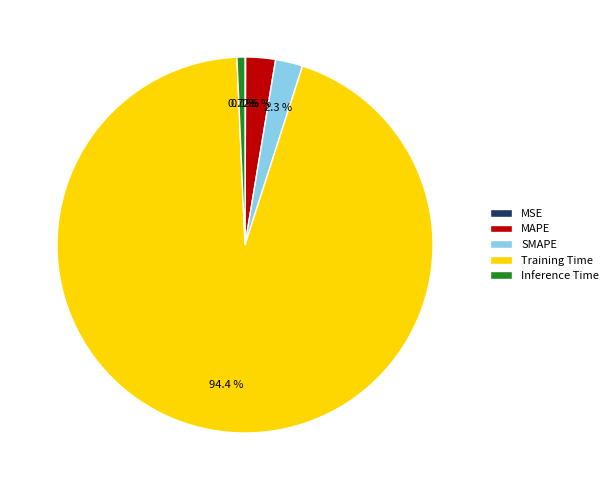

What is the largest slice in the pie chart?

Training Time